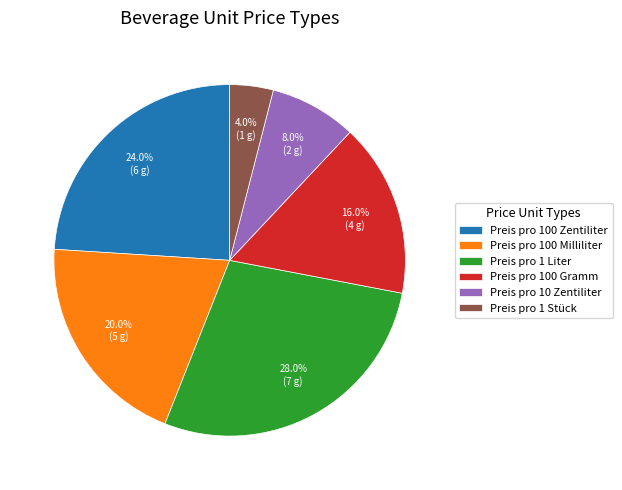

What percentage is the Preis pro 1 Stück slice, to the nearest percent?

4%